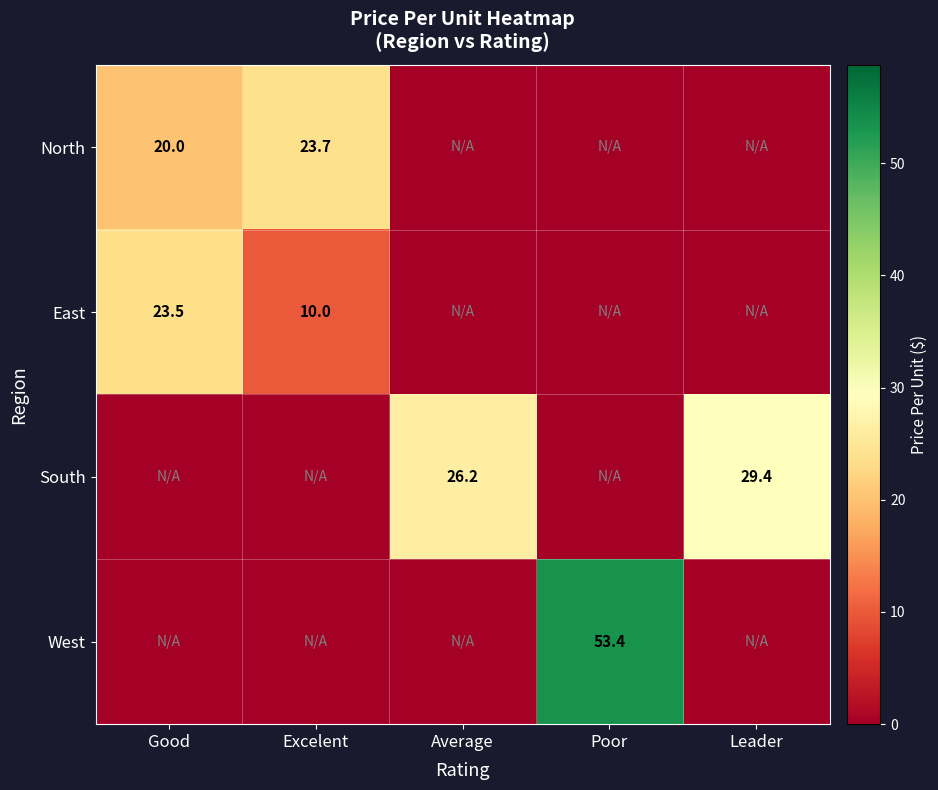

The East series shows 15.6 at Excelent. True or false?

False